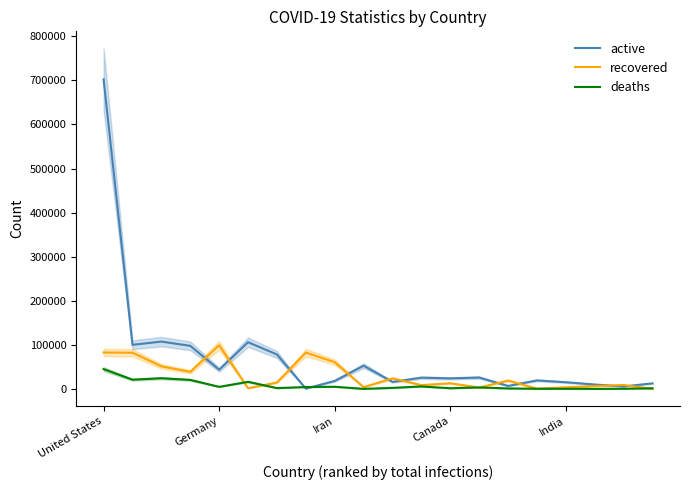

Reading left to right, extract all data points from this chart.

active: 702228	100382	107709	98073	43967	106316	78414	1074	18540	53066	16282	25956	24318	26195	7185	19700	15557	10371	6077	13007
recovered: 82973	82514	51600	39181	99400	1918	14918	82731	60965	4420	24325	9002	13188	3459	19400	917	3976	6982	9233	550
deaths: 45343	21282	24648	20796	5086	16509	2259	4632	5297	513	2761	5998	1909	3751	1478	762	645	484	730	1765